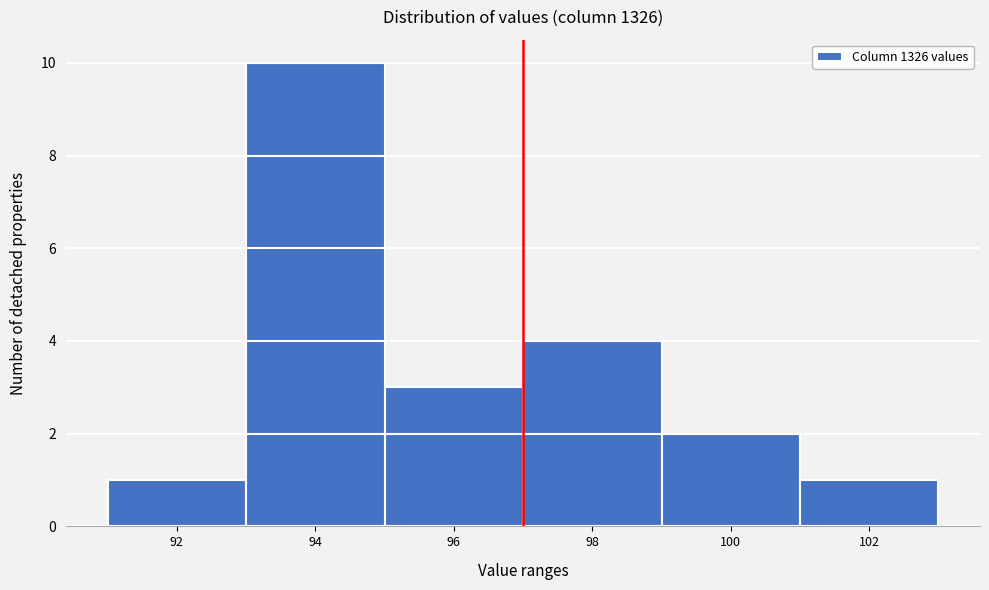

Reading right to left, transcribe all the data shown in this chart.

102=1	100=2	98=4	96=3	94=10	92=1